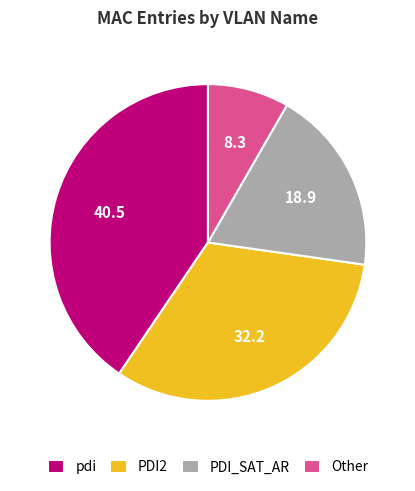

Between PDI2 and Other, which is larger?

PDI2